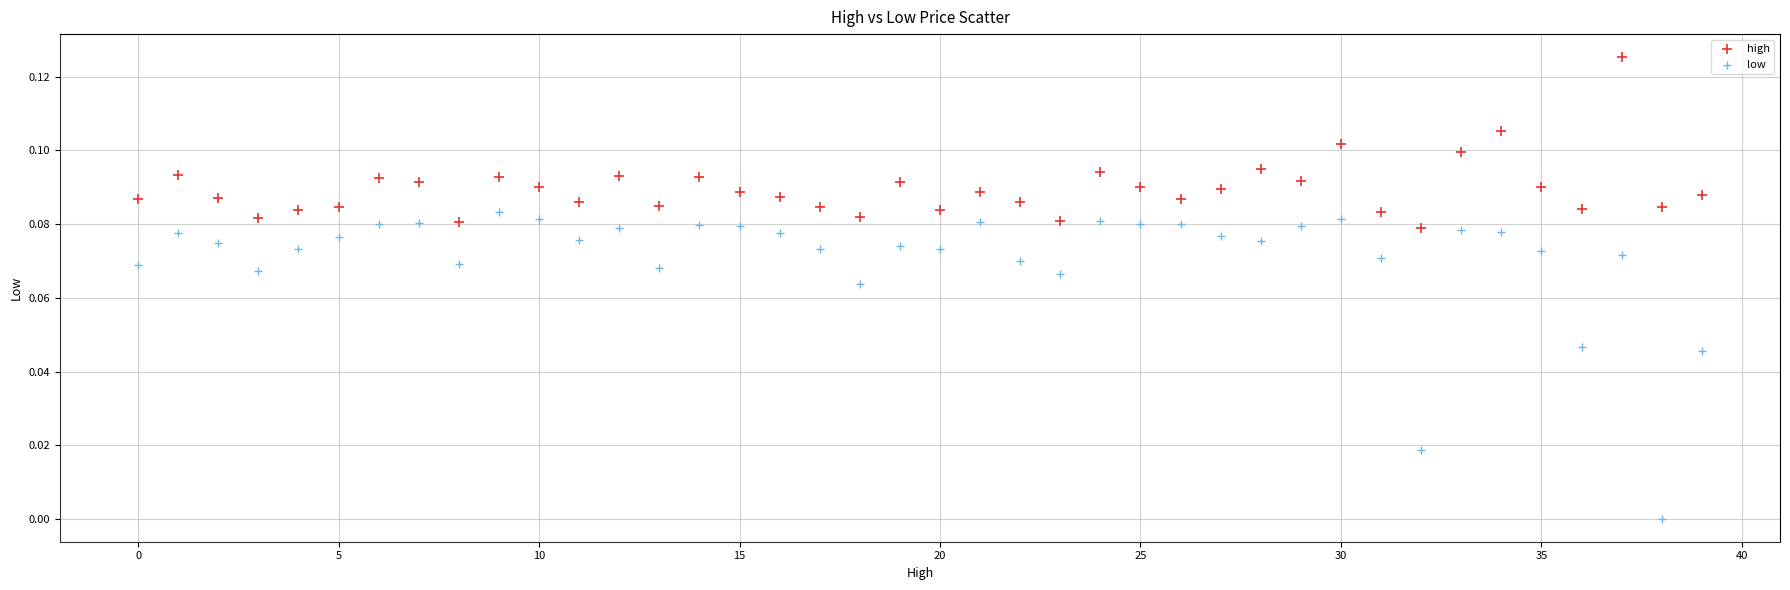

Which series has the largest Y range (max minus min)?

low